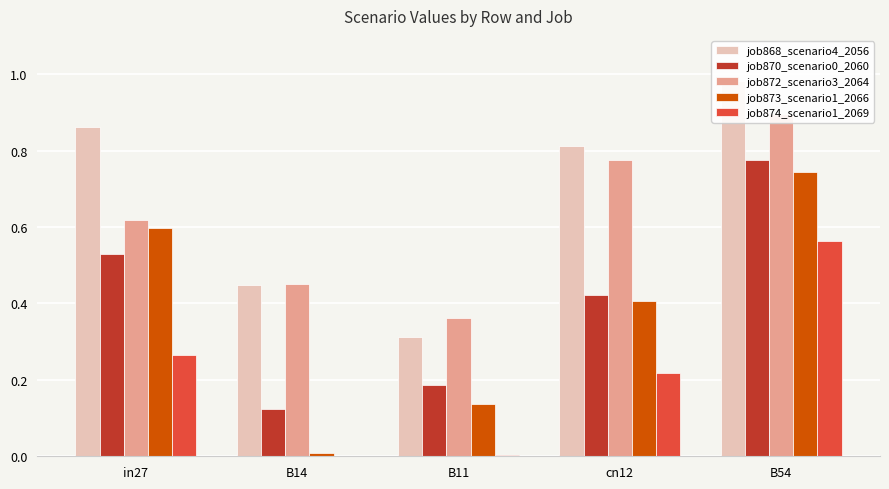

The value of job870_scenario0_2060 at B14 is 0.2. True or false?

False